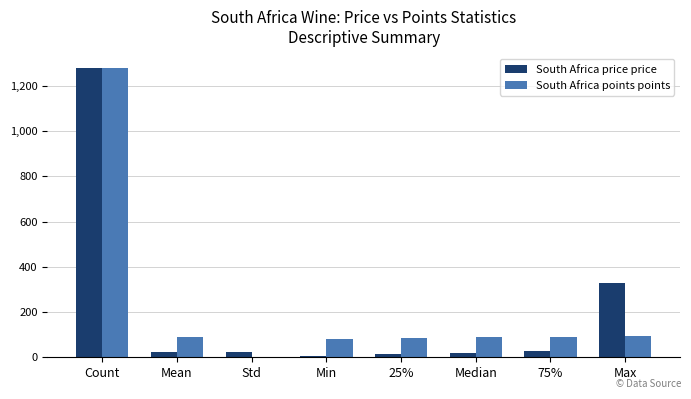

Are the bars grouped side by side (vs. stacked)?

Yes